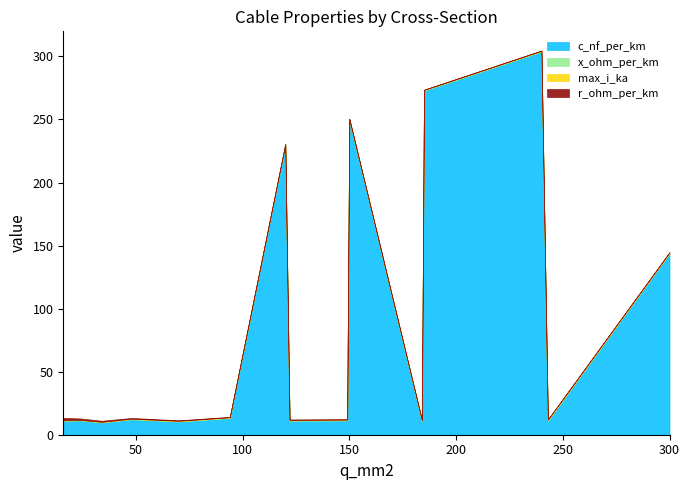

Reading right to left, what are all the values shown in this chart?

c_nf_per_km: 300=144.0	243=11.0	240=304.0	185=273.0	184=10.8	150=250.0	149=11.2	122=11.1	120=230.0	94=13.2	70=10.4	48=12.2	34=9.7	24=11.2	16=11.0
x_ohm_per_km: 300=0.1	243=0.3	240=0.1	185=0.1	184=0.3	150=0.1	149=0.3	122=0.3	120=0.1	94=0.3	70=0.3	48=0.3	34=0.4	24=0.3	16=0.3
max_i_ka: 300=0.6	243=0.6	240=0.4	185=0.4	184=0.5	150=0.3	149=0.5	122=0.4	120=0.3	94=0.3	70=0.3	48=0.2	34=0.2	24=0.1	16=0.1
r_ohm_per_km: 300=0.1	243=0.1	240=0.1	185=0.2	184=0.2	150=0.2	149=0.2	122=0.2	120=0.3	94=0.3	70=0.4	48=0.6	34=0.8	24=1.2	16=1.9